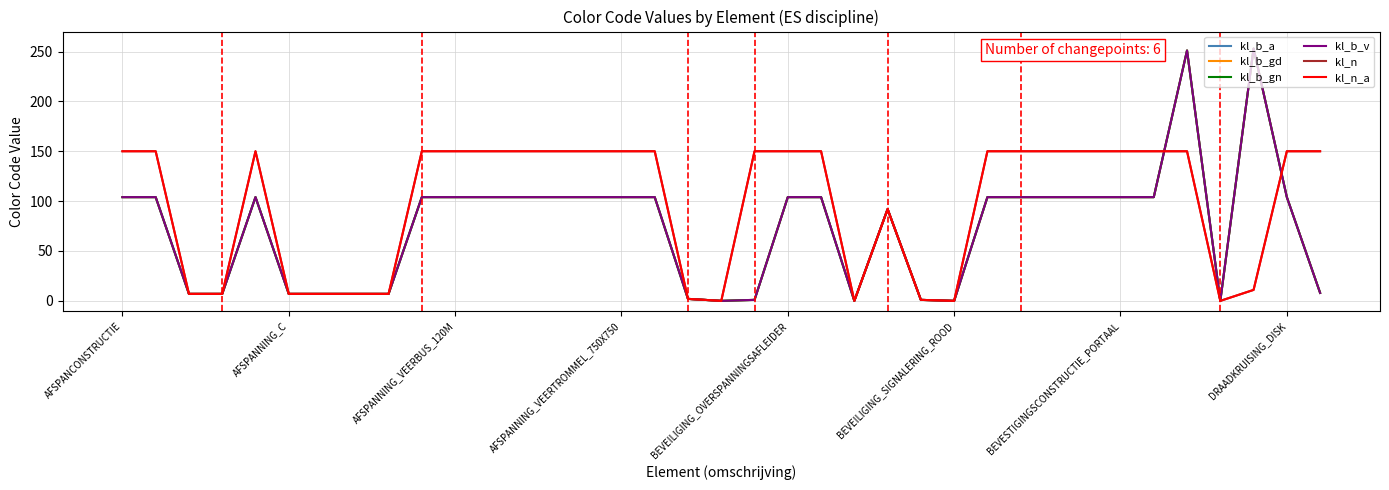

What is the value of the kl_b_gn point at the 7th from the left?

7